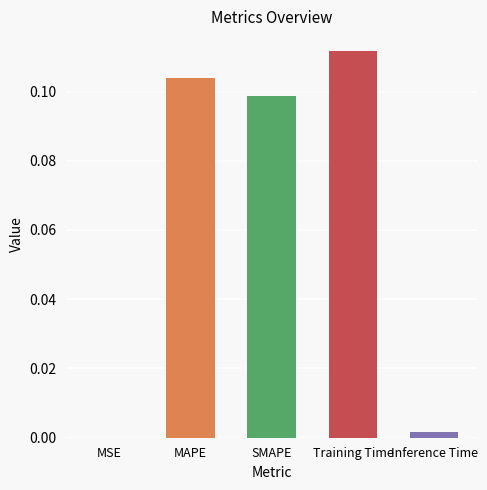

The chart shows a value of 0.2 at SMAPE. True or false?

False